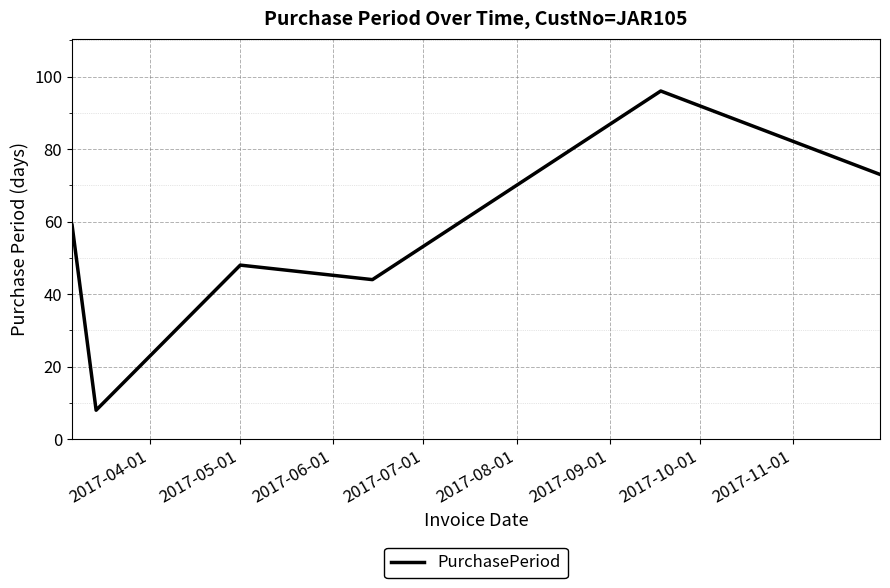

How many interior local peaks (higher than both neighbors) does the data have?

2